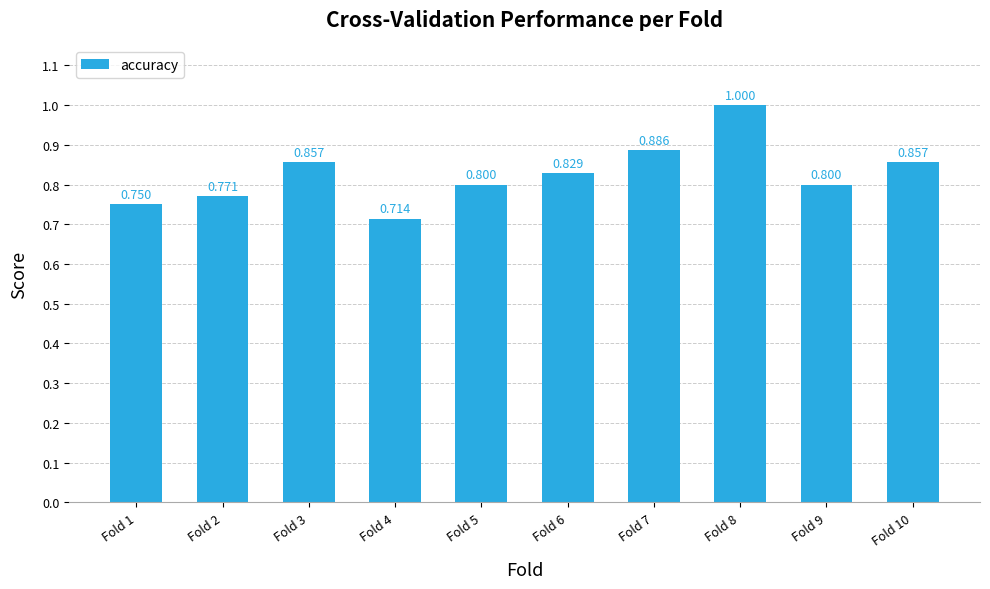

Read the value at Fold 9.

0.8